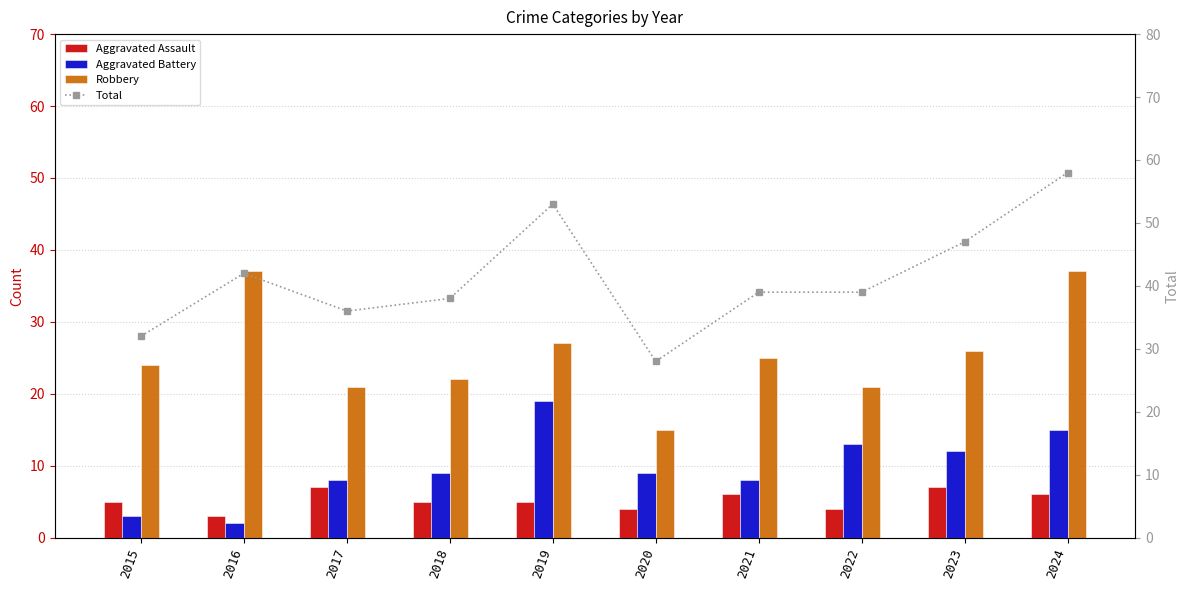

List the series in order of their peak value, lowest first.

Aggravated Assault, Aggravated Battery, Robbery, Total